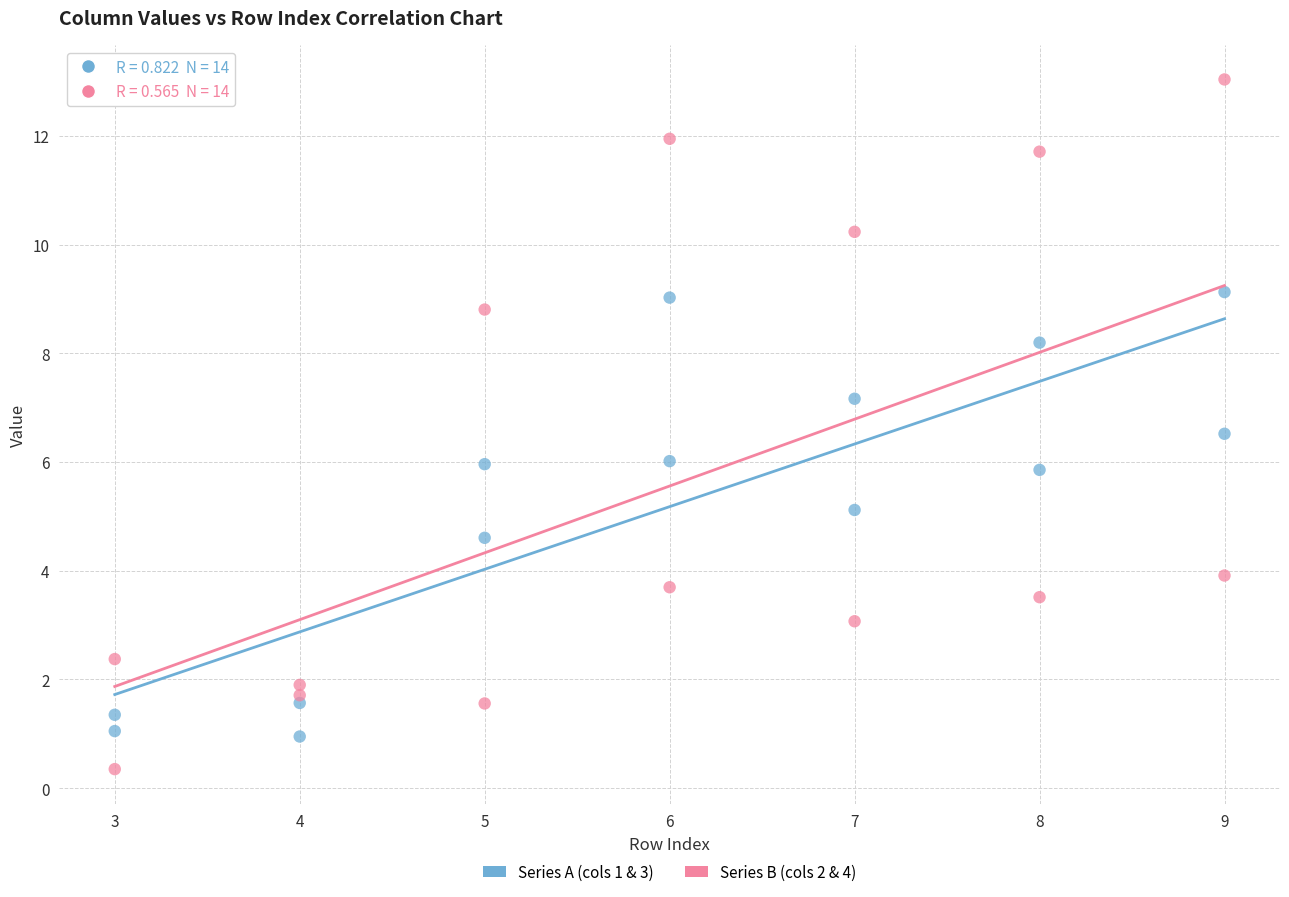

Which series contains the lowest Y value?

Series B (cols 2 & 4)